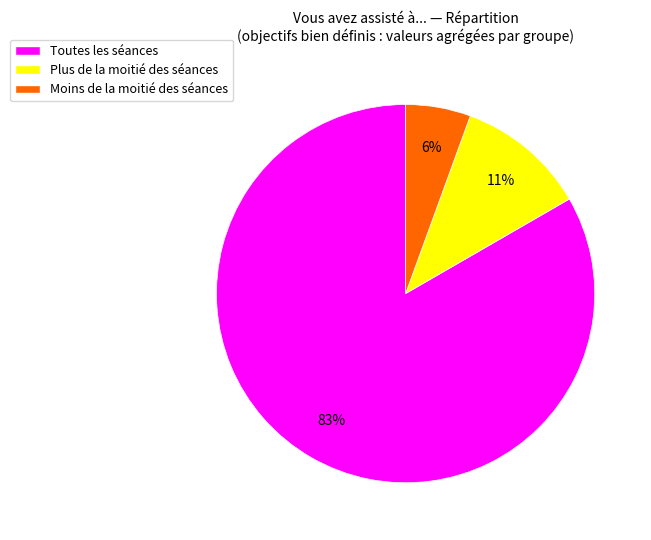

Does any single category account for the majority?

Yes